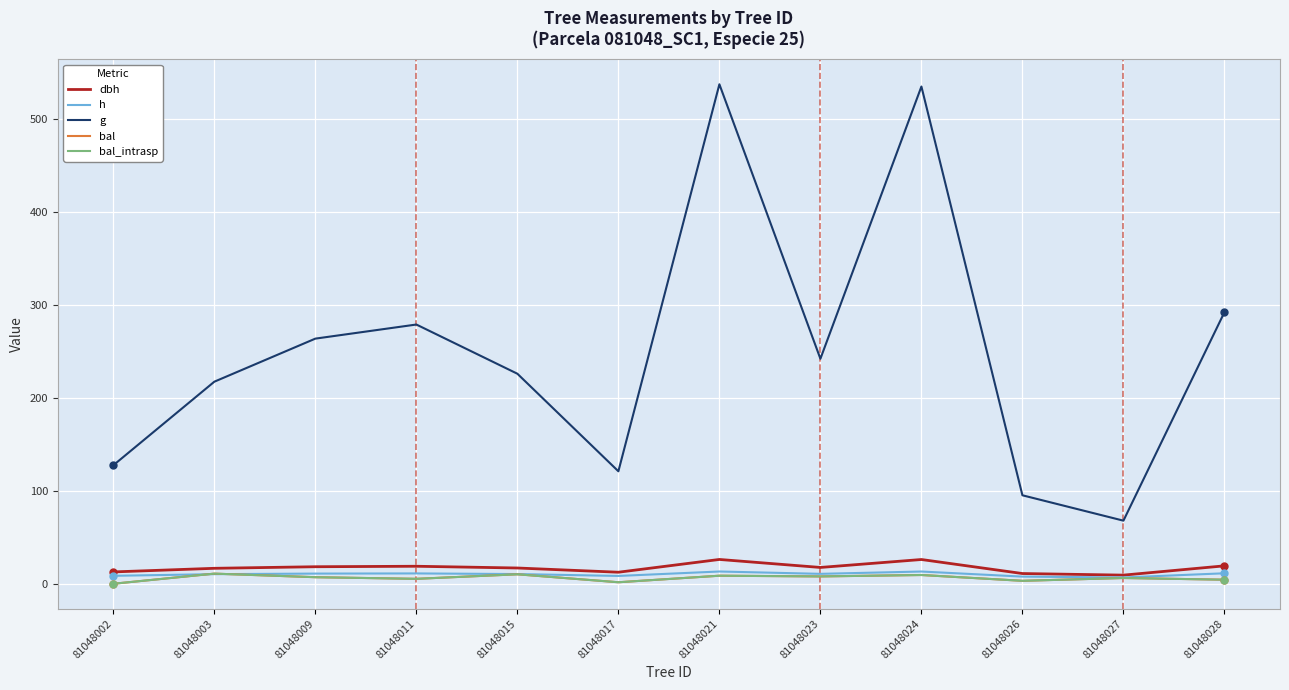

The value of bal at 81048026 is 5.6. True or false?

False